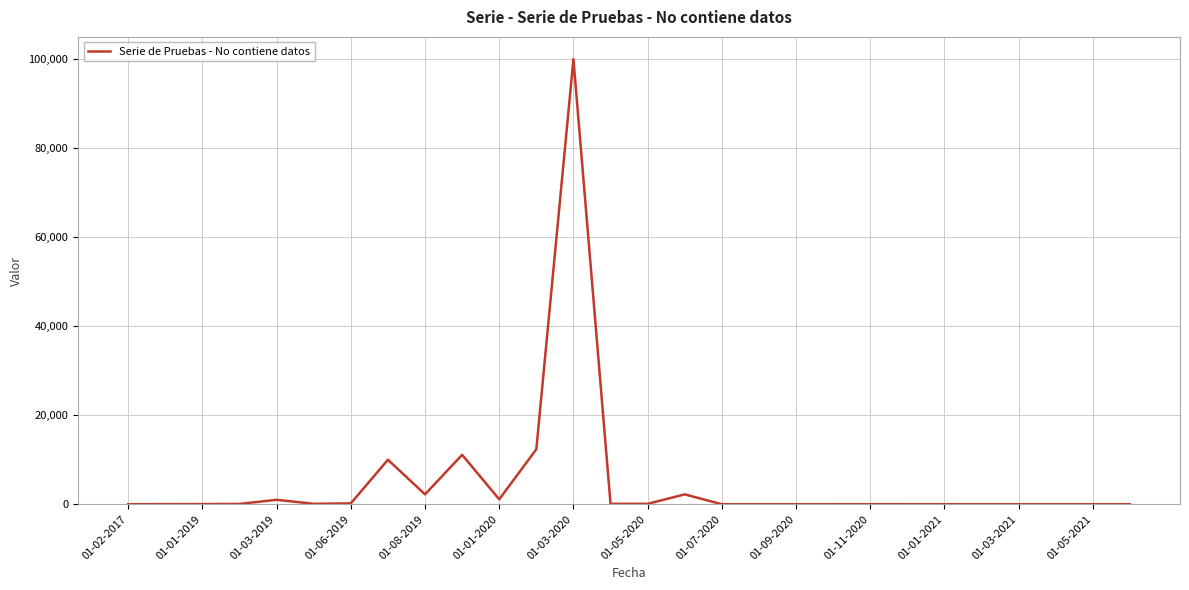

What is the difference between the maximum and minimum values?

99998